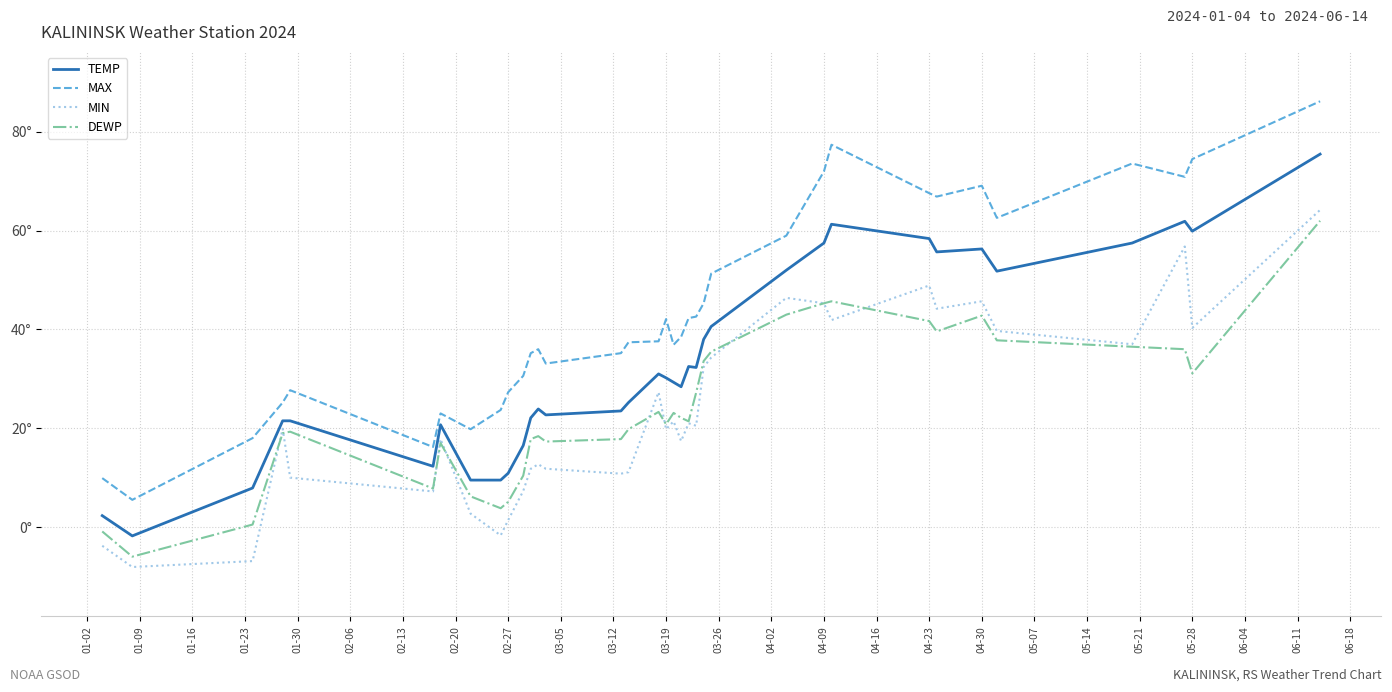

Which series has the largest total across all categories?

MAX